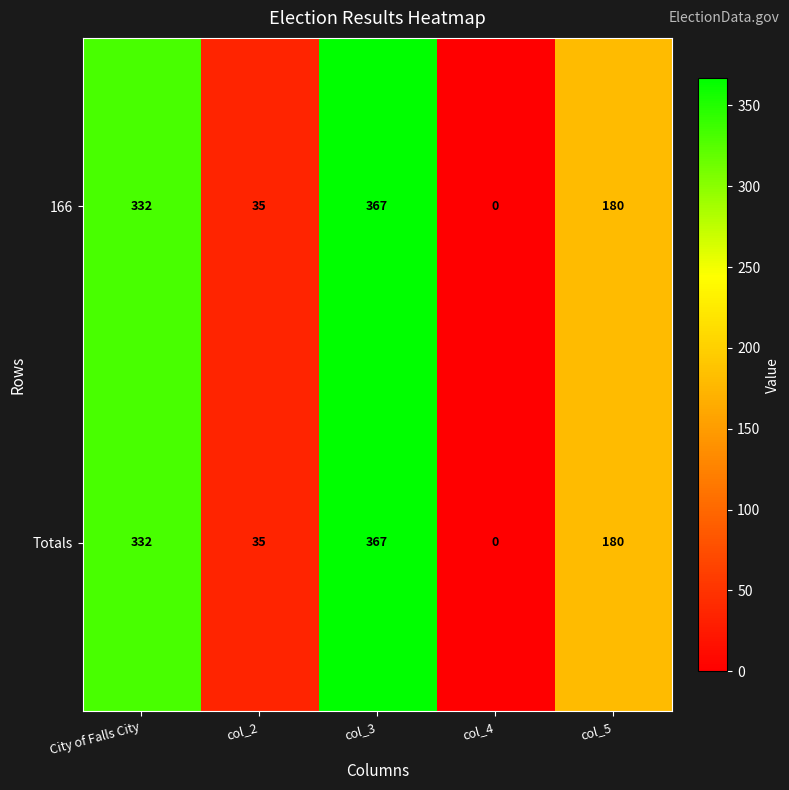

Is the value of Totals at City of Falls City greater than the value of 166 at col_5?

Yes